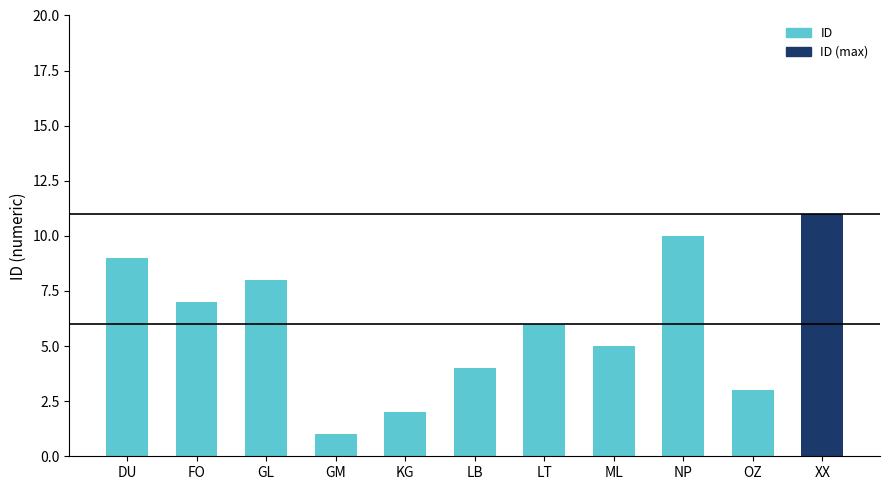

What is the value of the 3rd bar from the left?

8